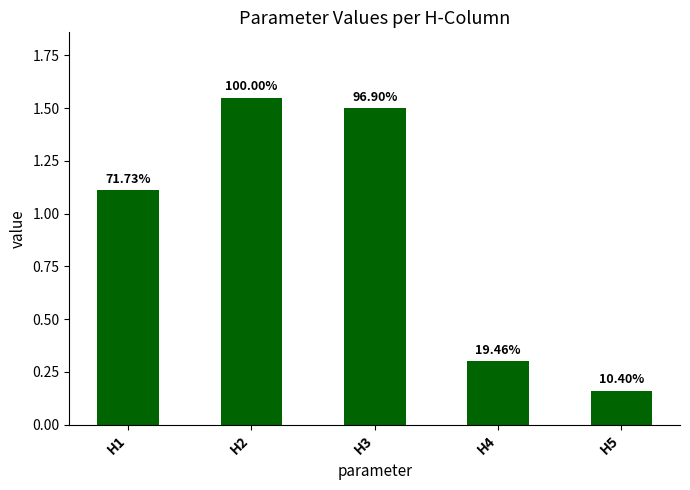

Are the bars horizontal?

No